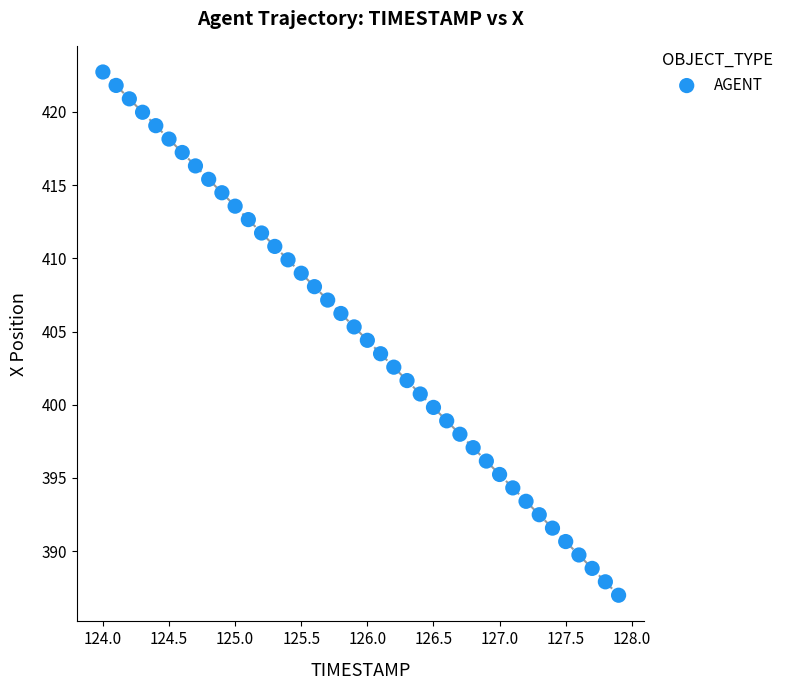

What is the range of Y values (max minus min)?

35.7